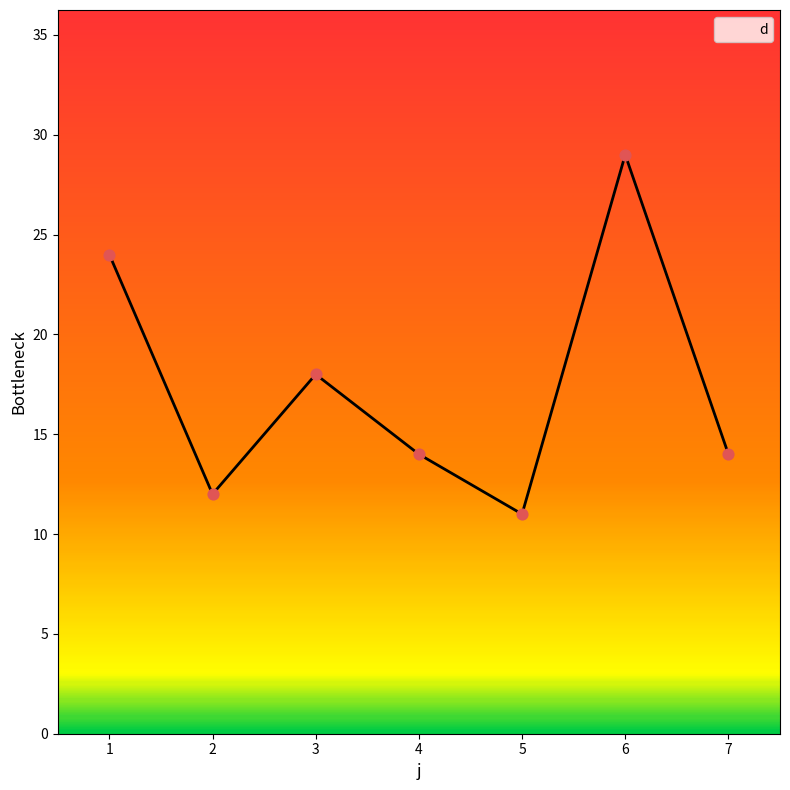

Approximately how many times larger is the value at 1 compared to 7?

1.7